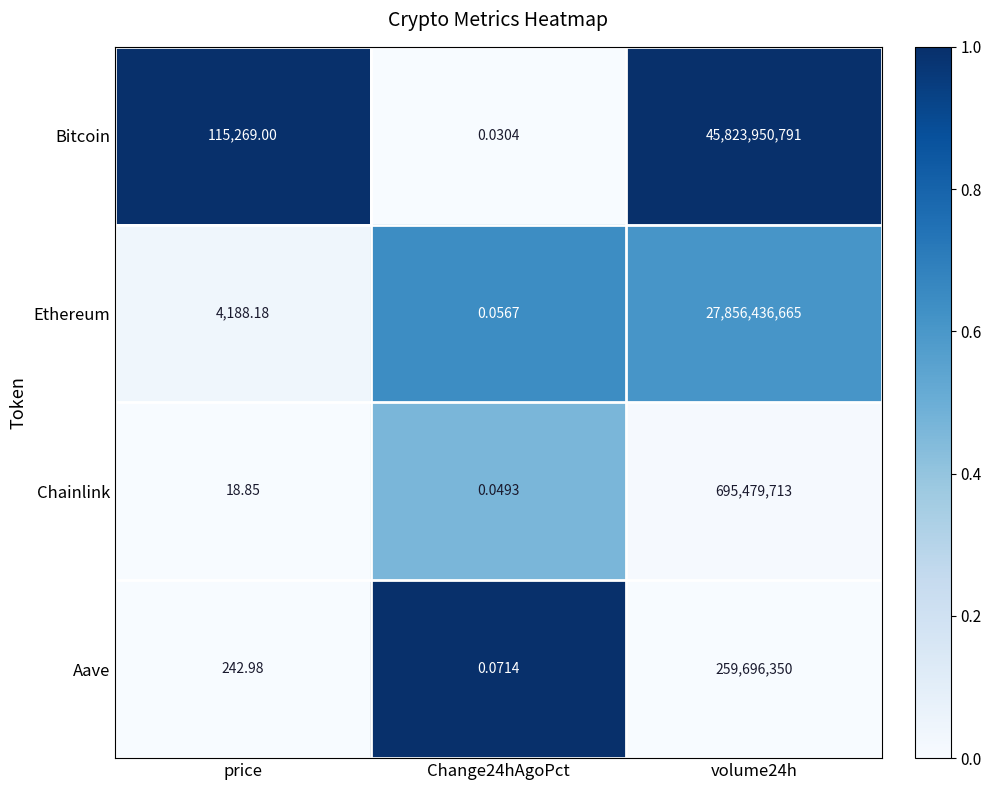

Where is Chainlink nearest to the value 347739856?

price